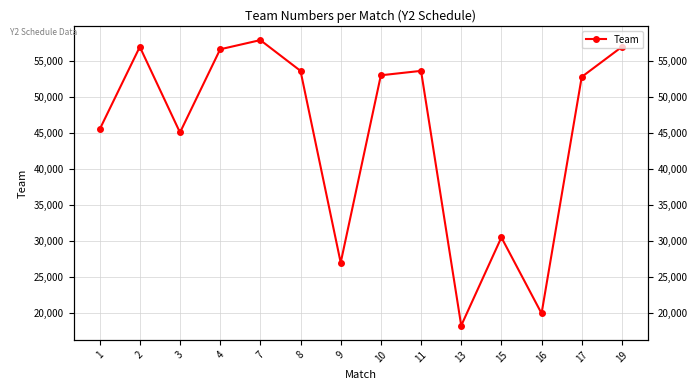

Reading right to left, extract all data points from this chart.

57028	52853	19991	30554	18300	53690	53076	27042	53690	57965	56689	45129	57028	45554